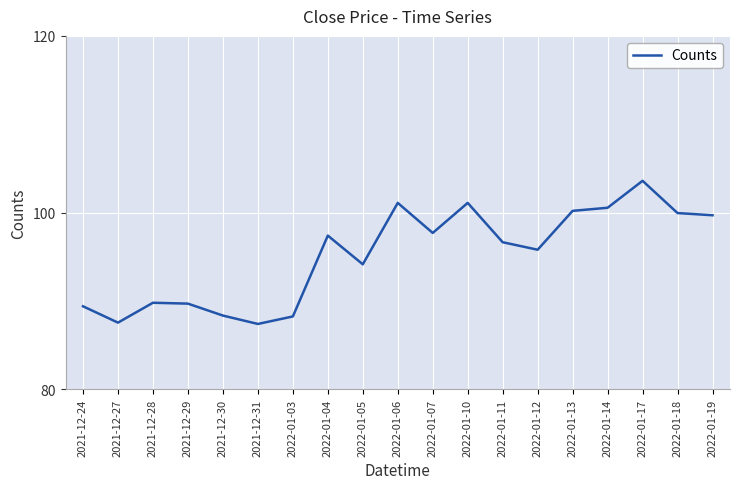

What is the difference between the maximum and minimum values?

16.2